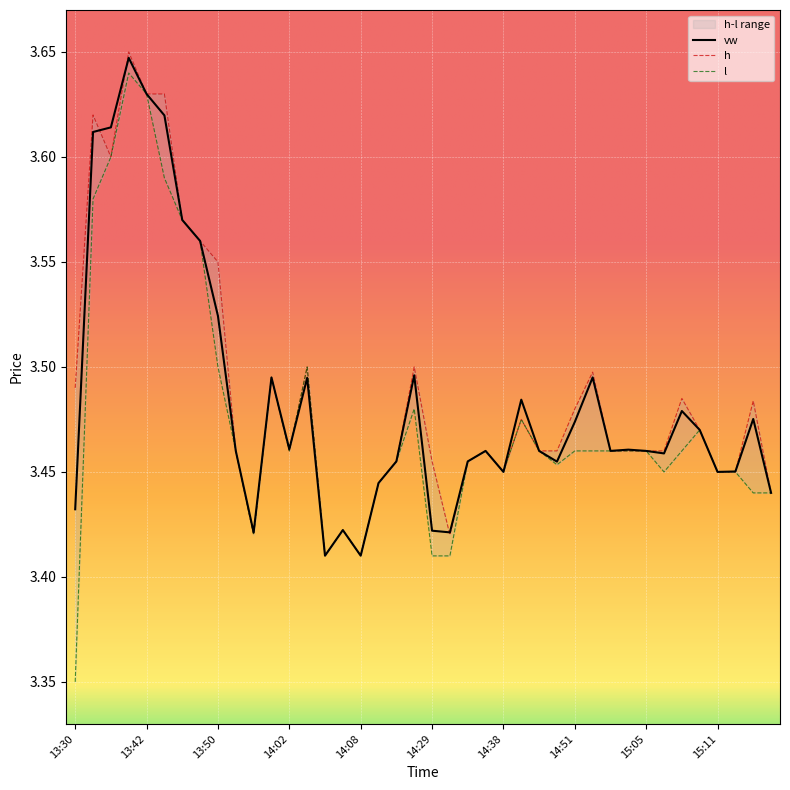

True or false: h and l intersect in this chart.

False